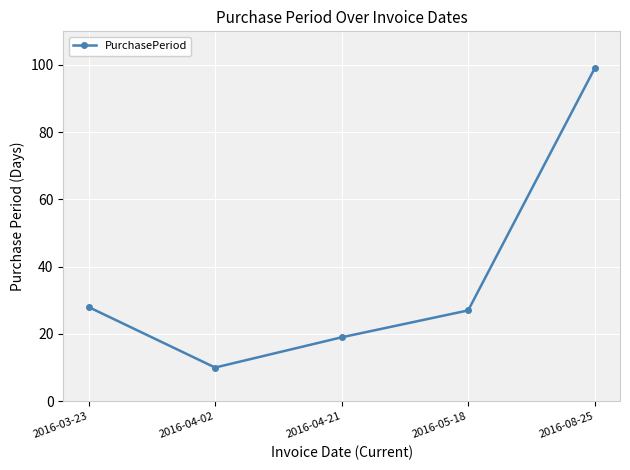

Where is the first local minimum?

2016-04-02